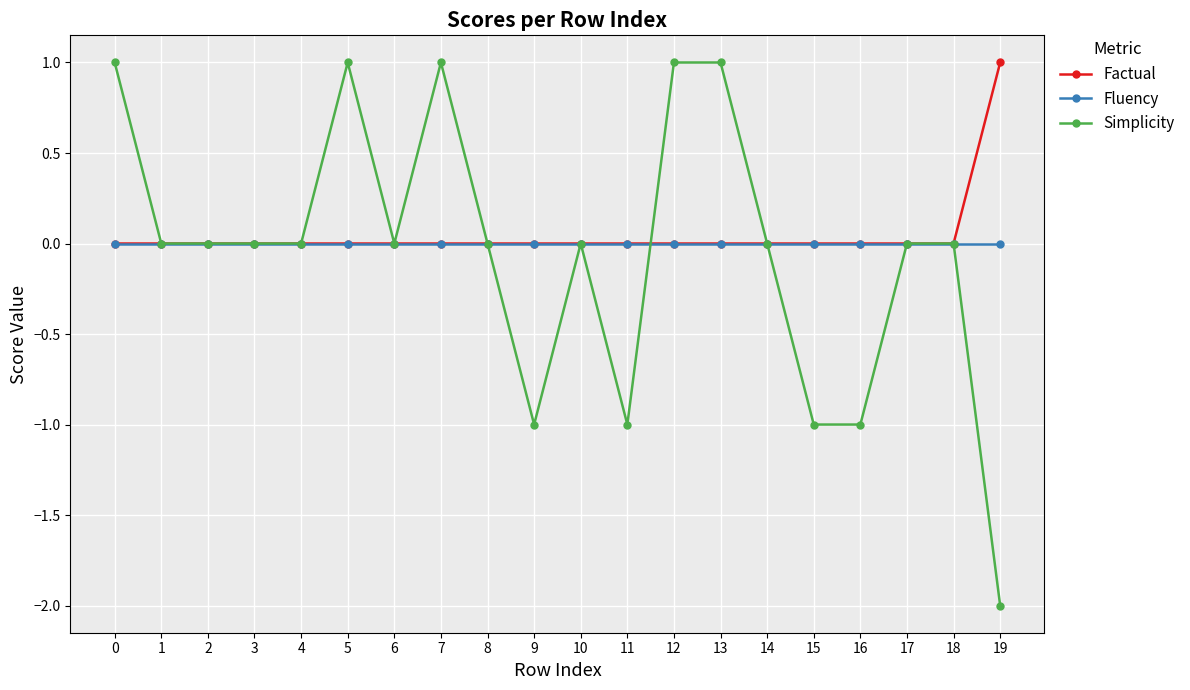

List the series in order of their overall mean, highest first.

Factual, Fluency, Simplicity